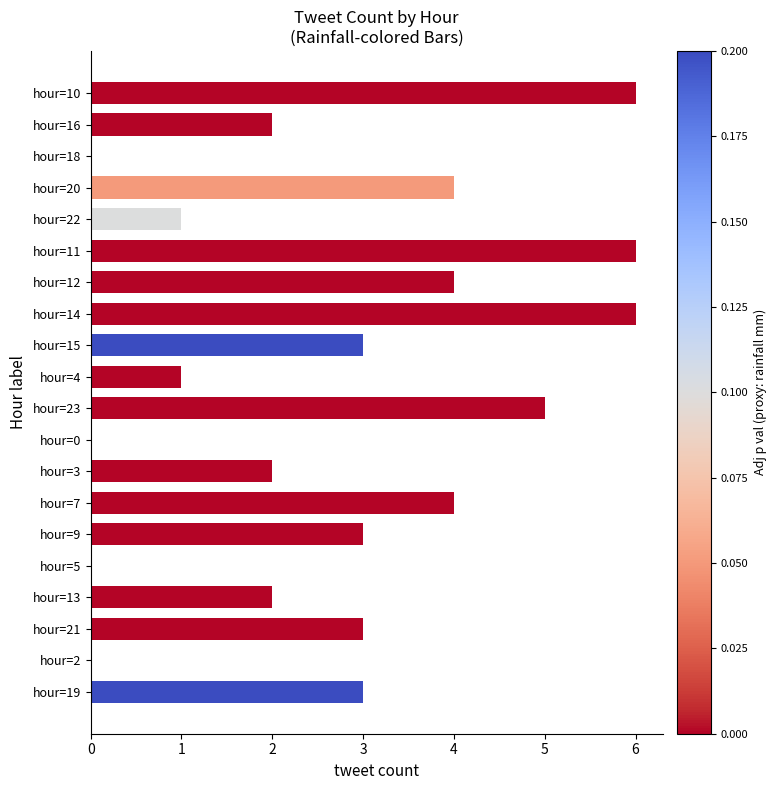

The chart shows a value of 3 at hour=21. True or false?

True